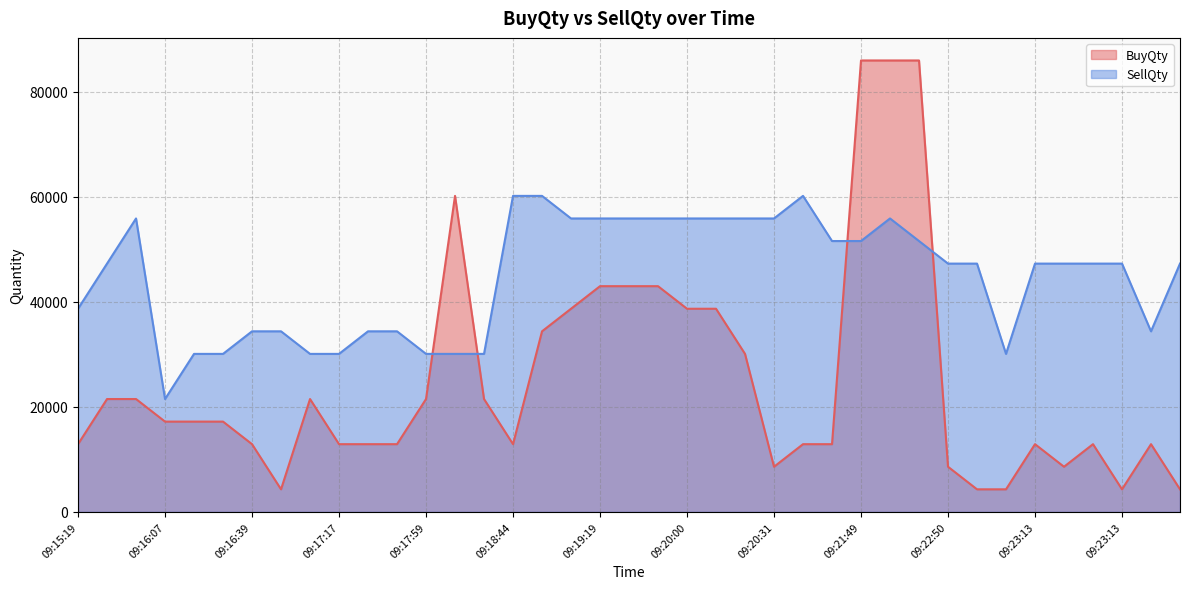

Is the value of BuyQty at 09:15:30 greater than the value of SellQty at 09:18:44?

No